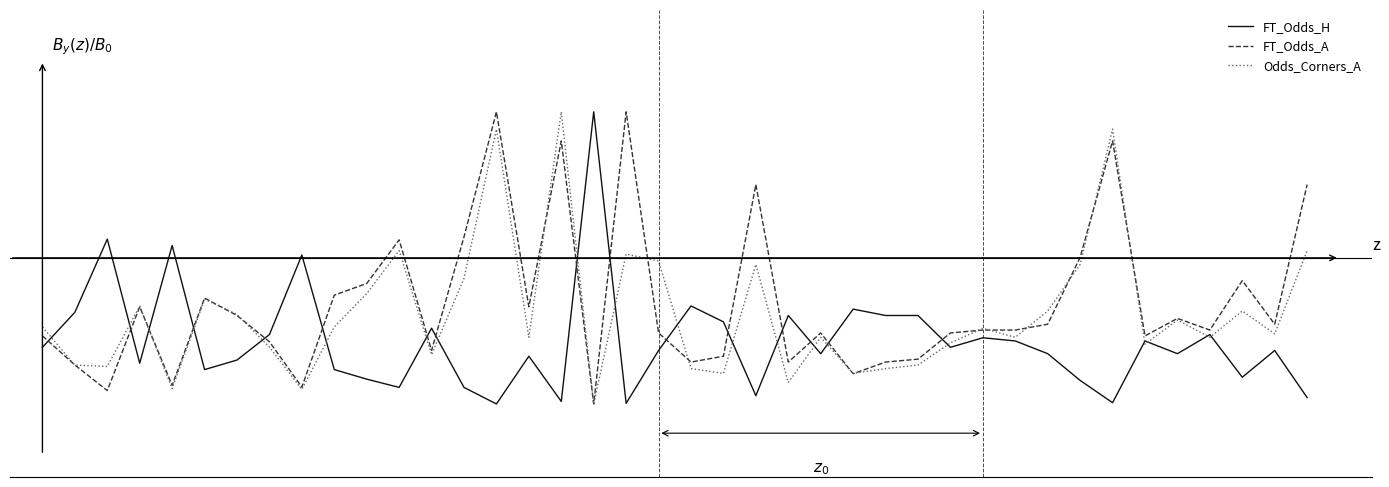

Does the chart display data point markers on the line(s)?

No